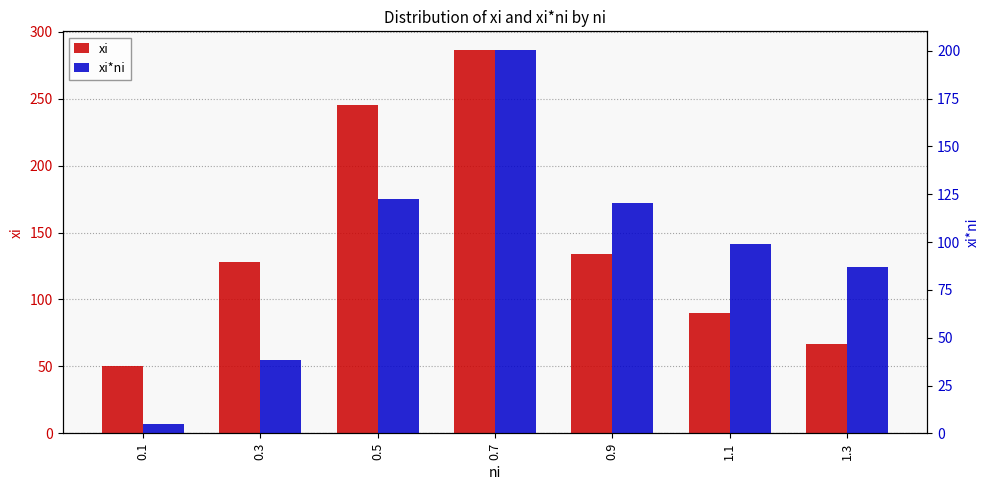

True or false: xi has a value of 151.0 at 1.1.

False